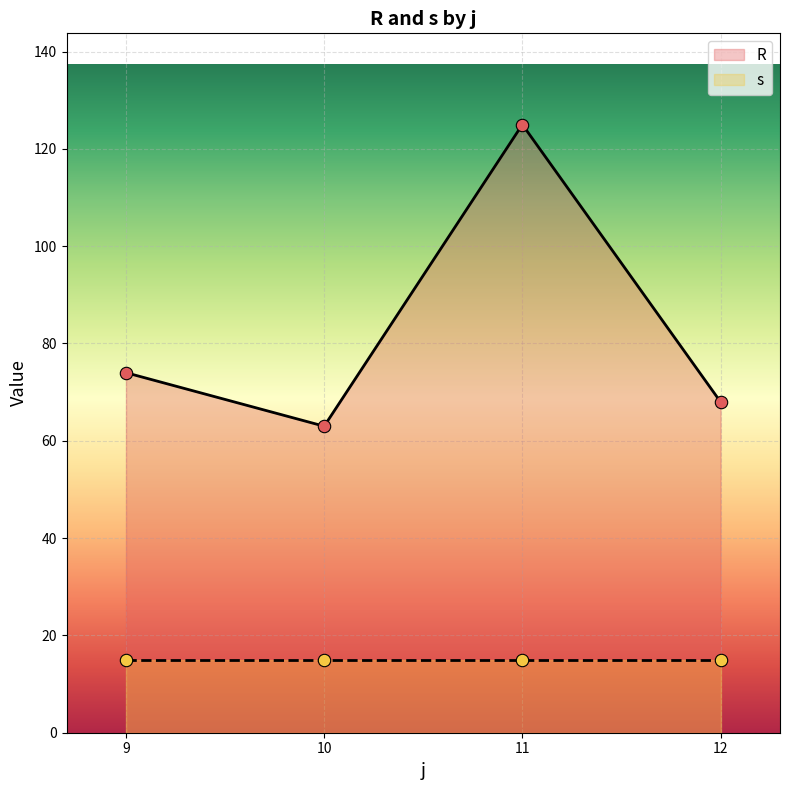

List the labels in order of R value, largest first.

11, 9, 12, 10